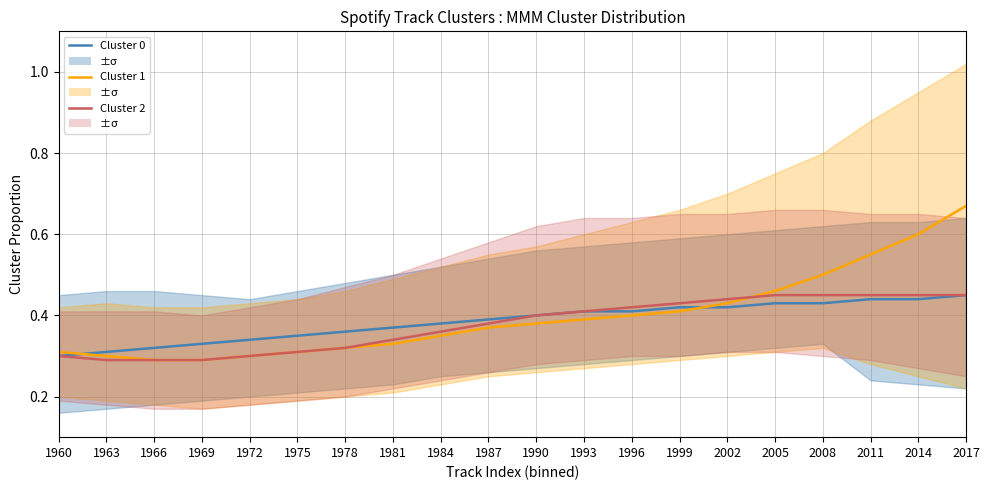

What is the sum of the Cluster 1 values at 2005 and 2002?

0.9